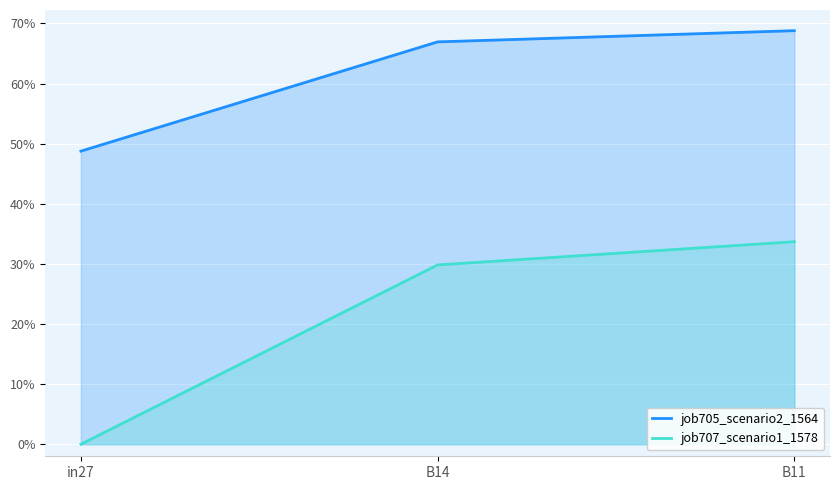

Is it true that job707_scenario1_1578 equals 0.0 at in27?

True